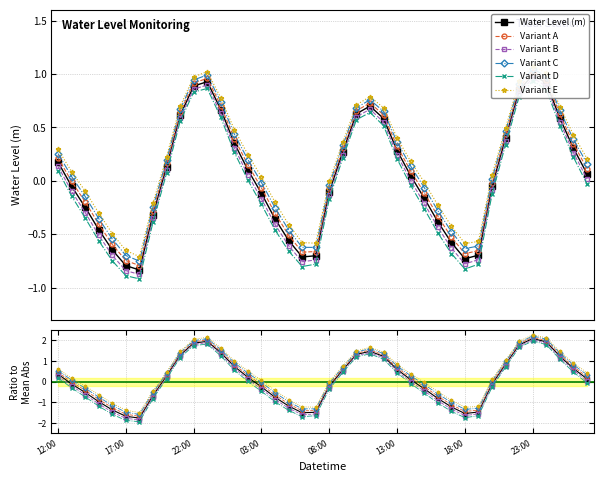

What is the minimum value shown in the chart?

-0.8